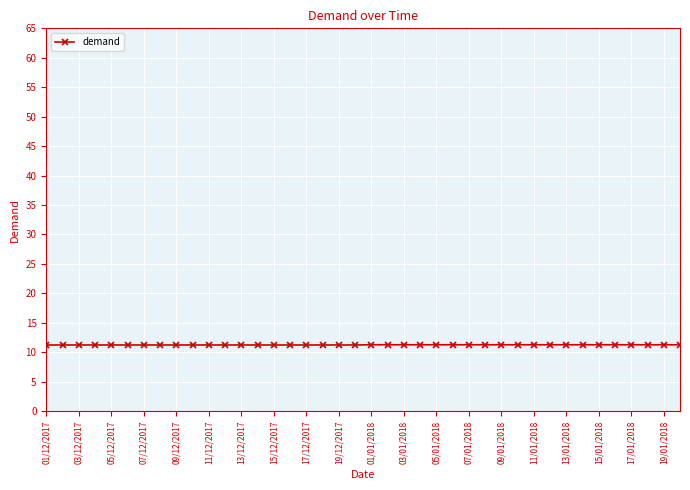

What is the average value?

11.2